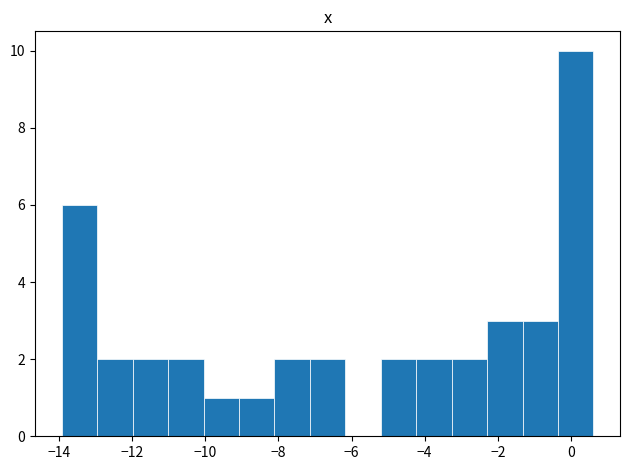

What is the height of the bar covering -3.2 to -2.2 on the x-axis? Neither the bar edges nor the heights are printed on the chart, so give them approximately, as read against the axes.

2